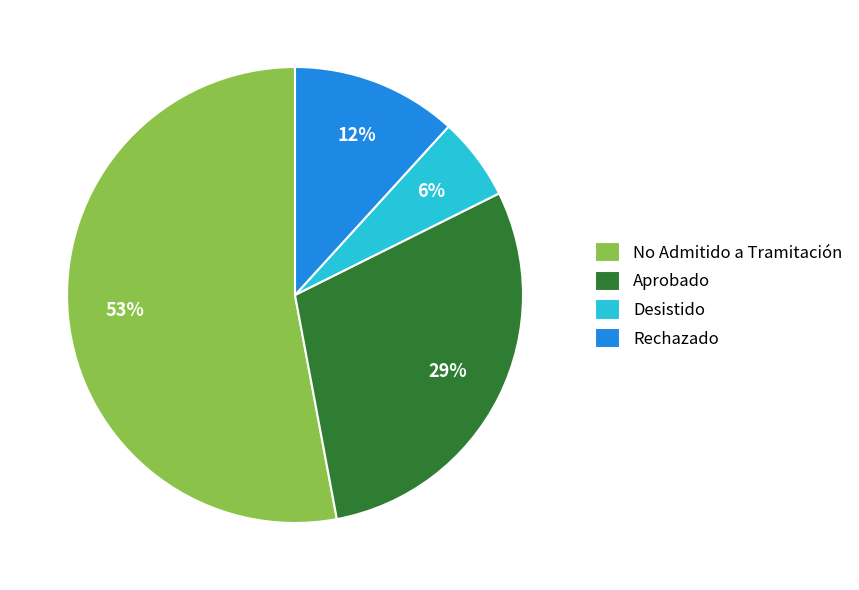

The Rechazado slice represents 19% of the pie. True or false?

False